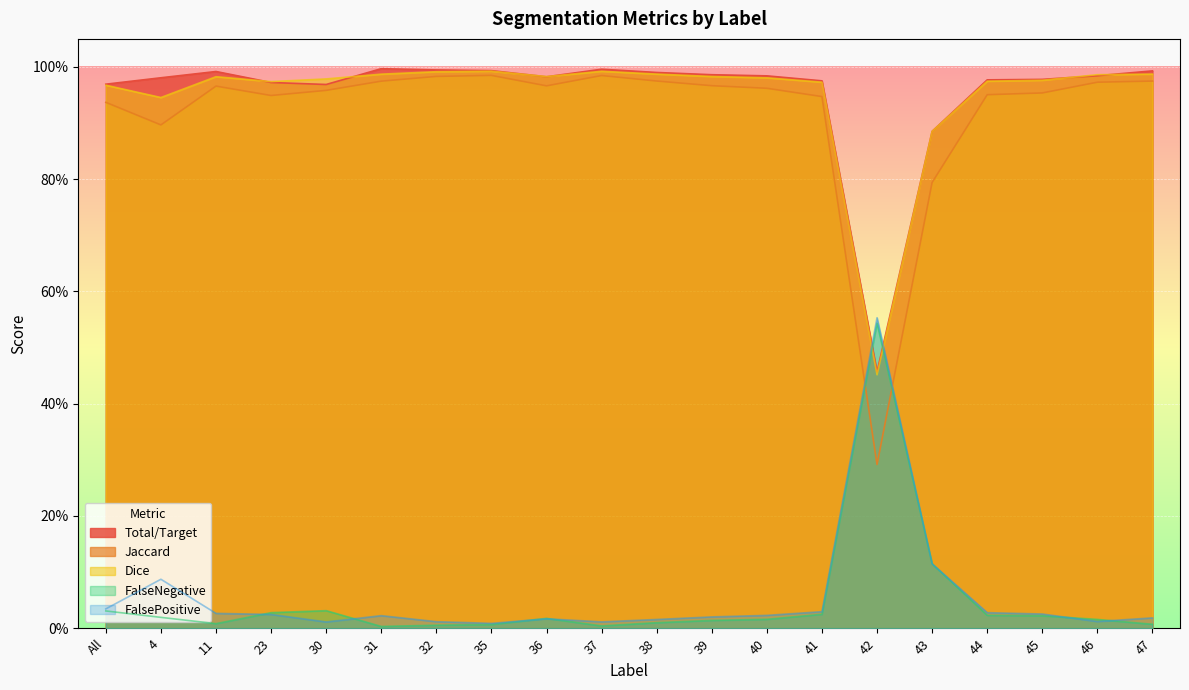

Reading left to right, extract all data points from this chart.

Total/Target: 1.0	1.0	1.0	1.0	1.0	1.0	1.0	1.0	1.0	1.0	1.0	1.0	1.0	1.0	0.5	0.9	1.0	1.0	1.0	1.0
Jaccard: 0.9	0.9	1.0	0.9	1.0	1.0	1.0	1.0	1.0	1.0	1.0	1.0	1.0	0.9	0.3	0.8	1.0	1.0	1.0	1.0
Dice: 1.0	0.9	1.0	1.0	1.0	1.0	1.0	1.0	1.0	1.0	1.0	1.0	1.0	1.0	0.5	0.9	1.0	1.0	1.0	1.0
FalseNegative: 0.0	0.0	0.0	0.0	0.0	0.0	0.0	0.0	0.0	0.0	0.0	0.0	0.0	0.0	0.5	0.1	0.0	0.0	0.0	0.0
FalsePositive: 0.0	0.1	0.0	0.0	0.0	0.0	0.0	0.0	0.0	0.0	0.0	0.0	0.0	0.0	0.6	0.1	0.0	0.0	0.0	0.0